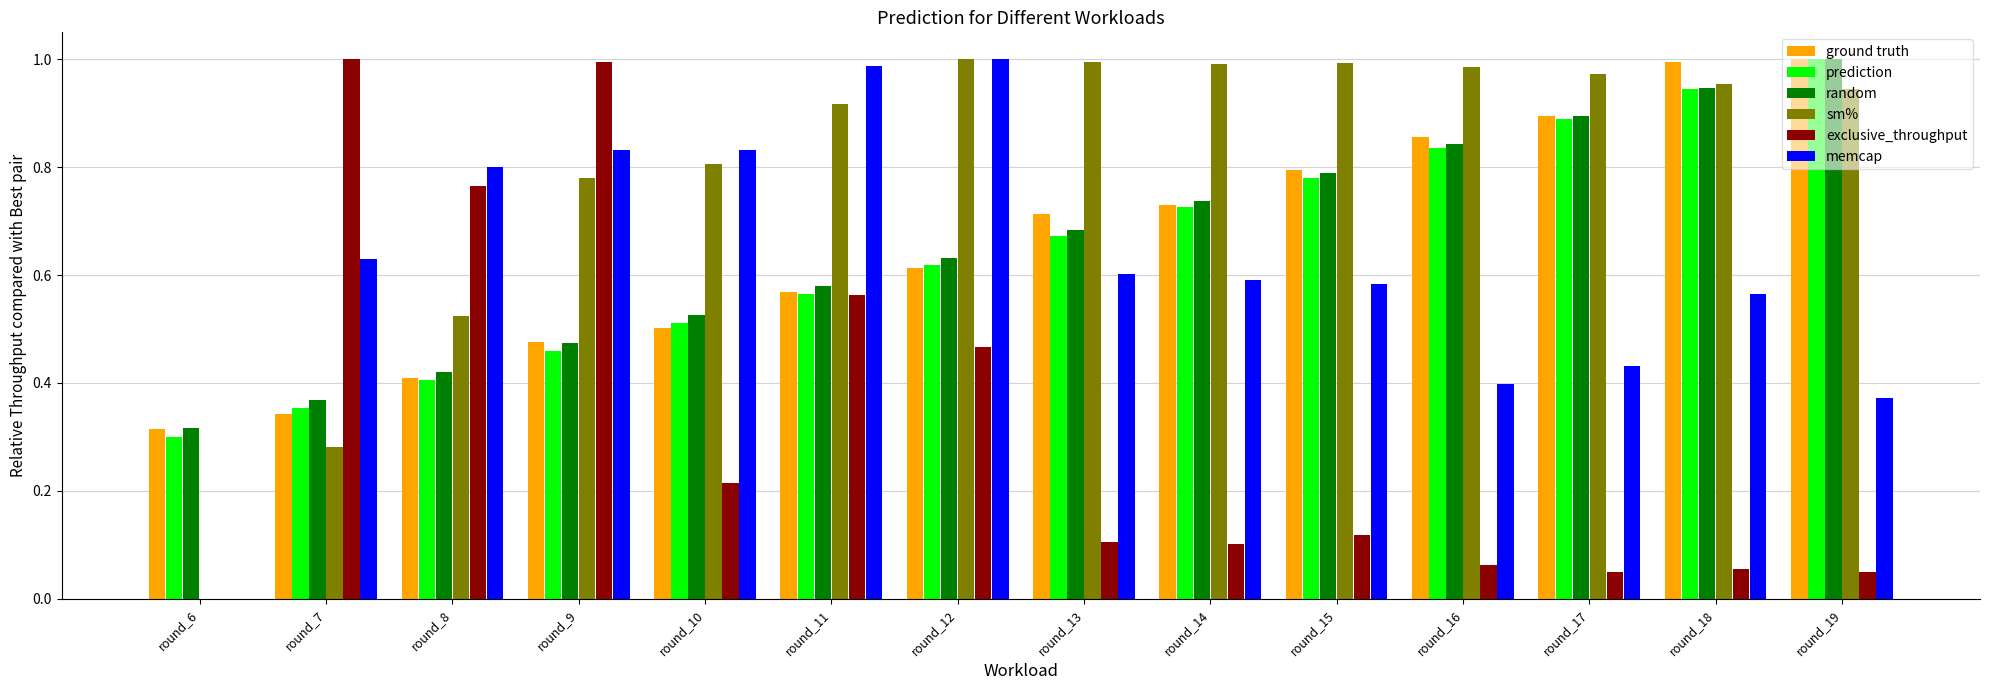

Which category has the highest value in the prediction series?

round_19